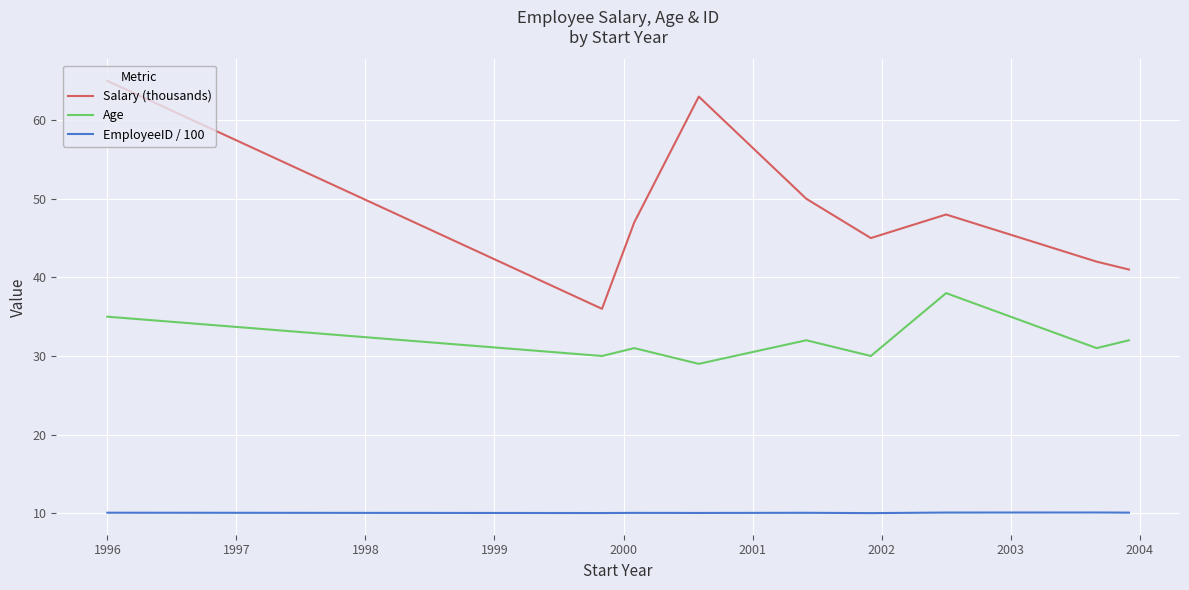

True or false: Age and EmployeeID / 100 cross at least once.

False